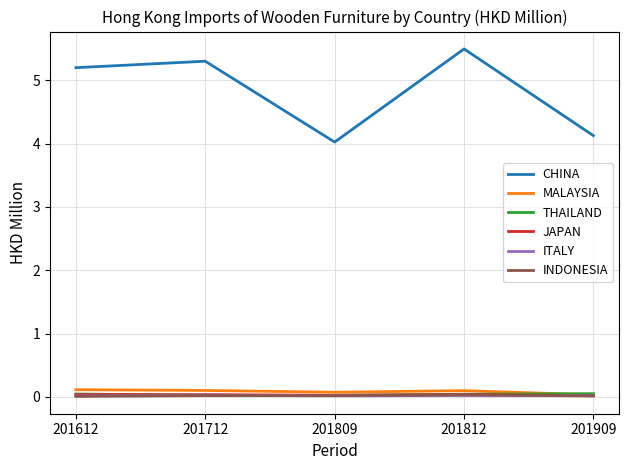

True or false: CHINA and INDONESIA intersect in this chart.

False